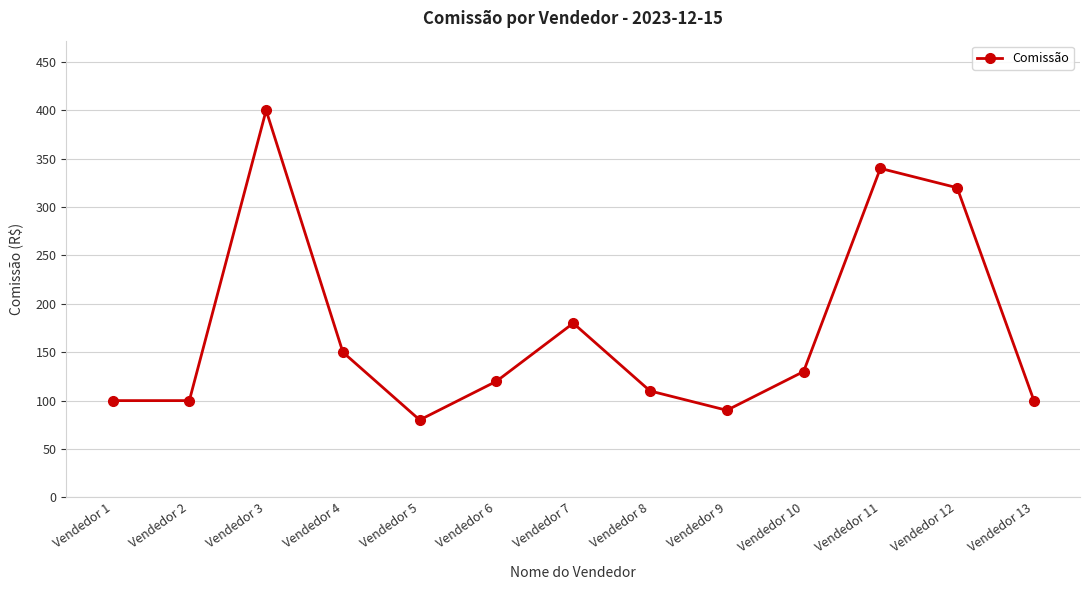

How many categories are shown in the chart?

13